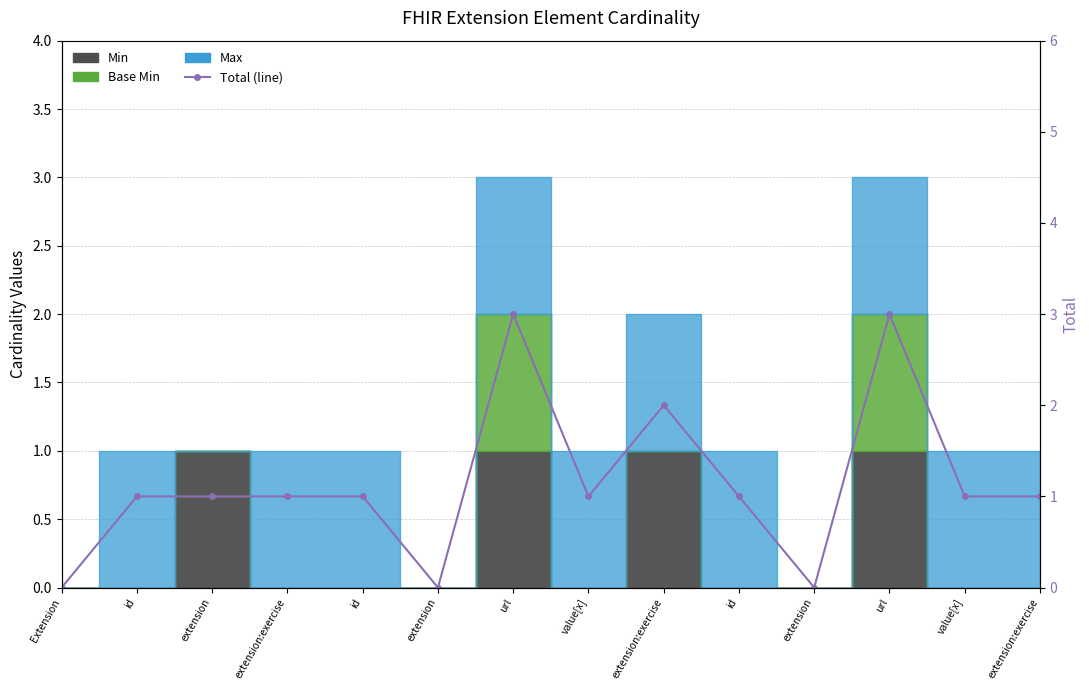

The value at value[x] is 1. True or false?

False